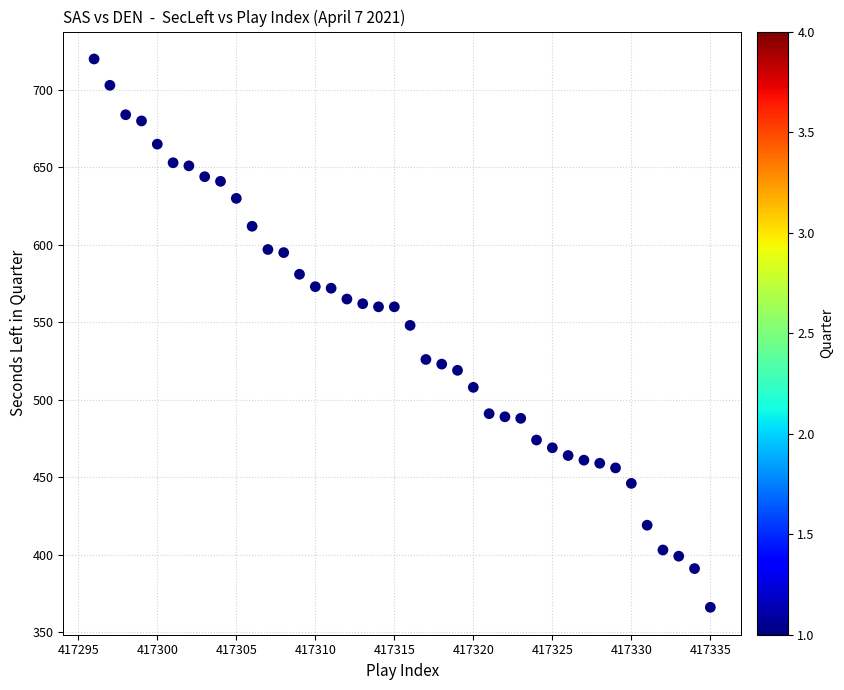

What Y value in the scatter plot is closest to 543?

548